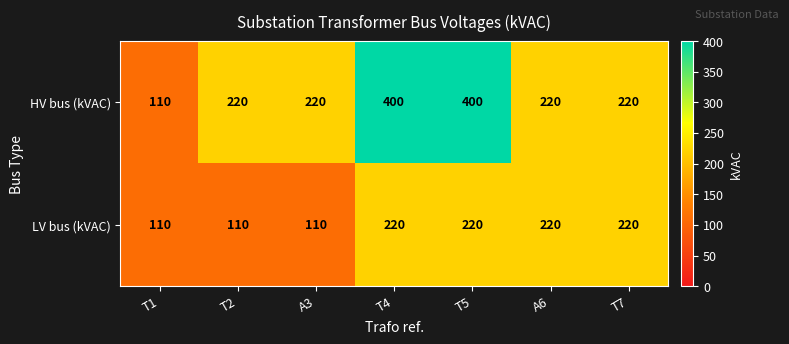

Reading right to left, transcribe all the data shown in this chart.

HV bus (kVAC): 220	220	400	400	220	220	110
LV bus (kVAC): 220	220	220	220	110	110	110